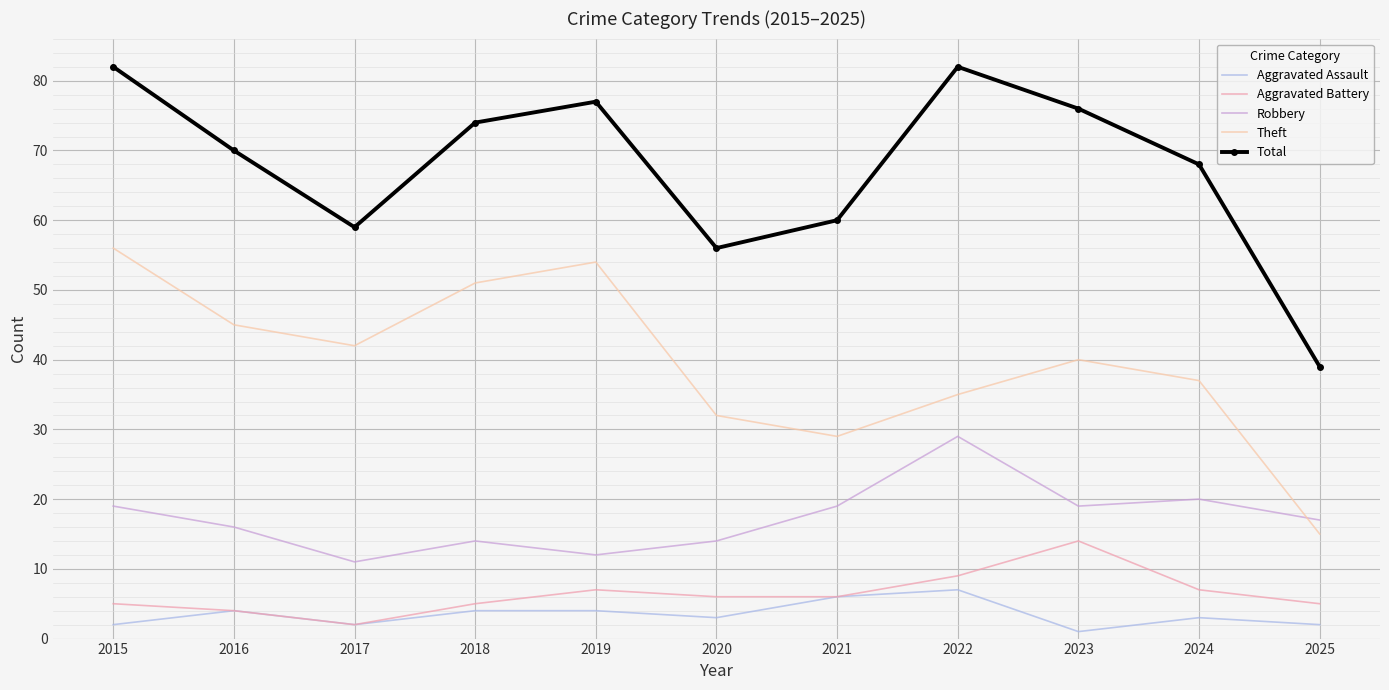

Reading left to right, list all the values displayed in this chart.

Aggravated Assault: 2	4	2	4	4	3	6	7	1	3	2
Aggravated Battery: 5	4	2	5	7	6	6	9	14	7	5
Robbery: 19	16	11	14	12	14	19	29	19	20	17
Theft: 56	45	42	51	54	32	29	35	40	37	15
Total: 82	70	59	74	77	56	60	82	76	68	39